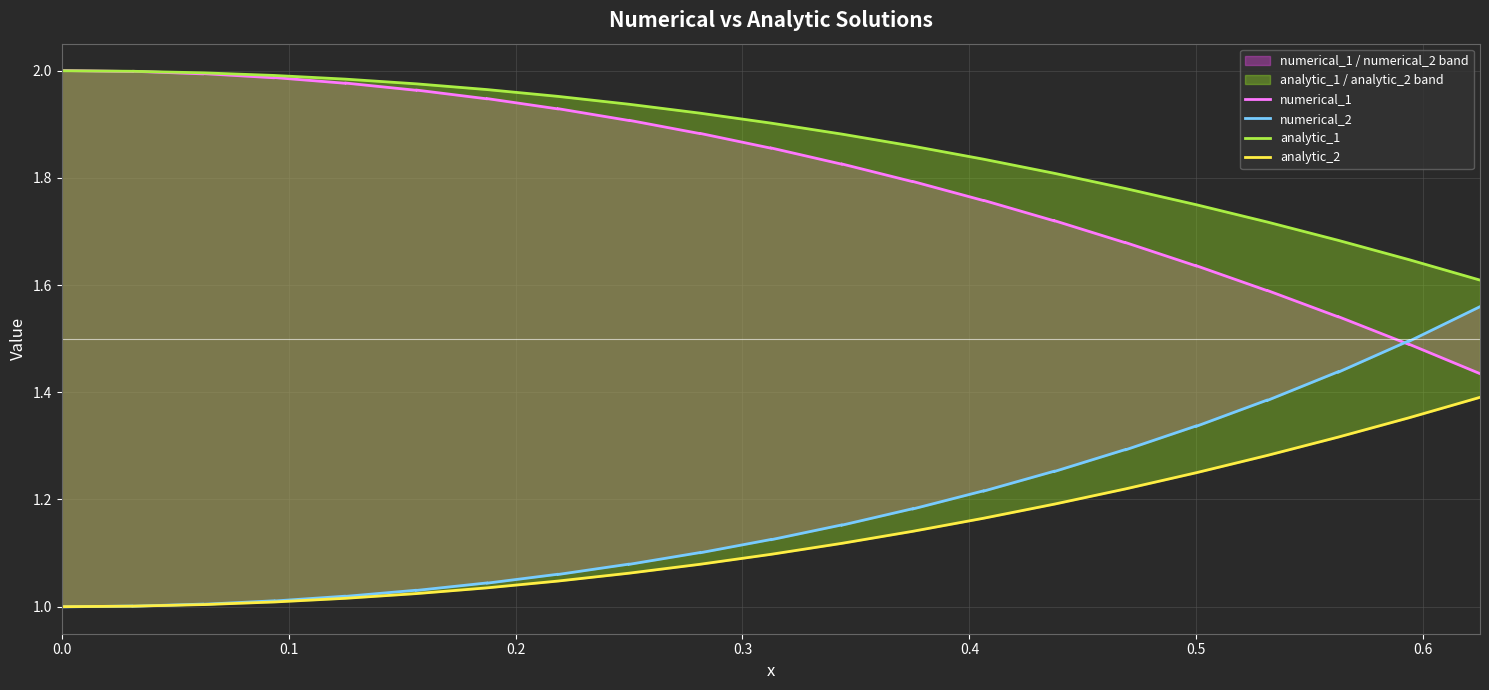

How many categories are shown in the chart?

40